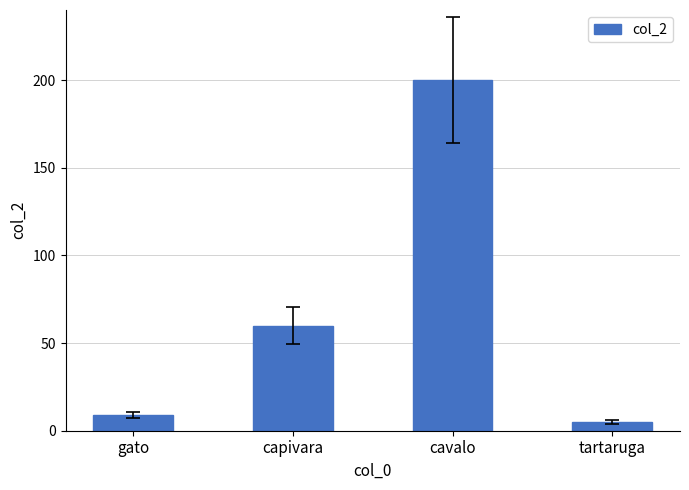

What is the smallest value displayed?

5